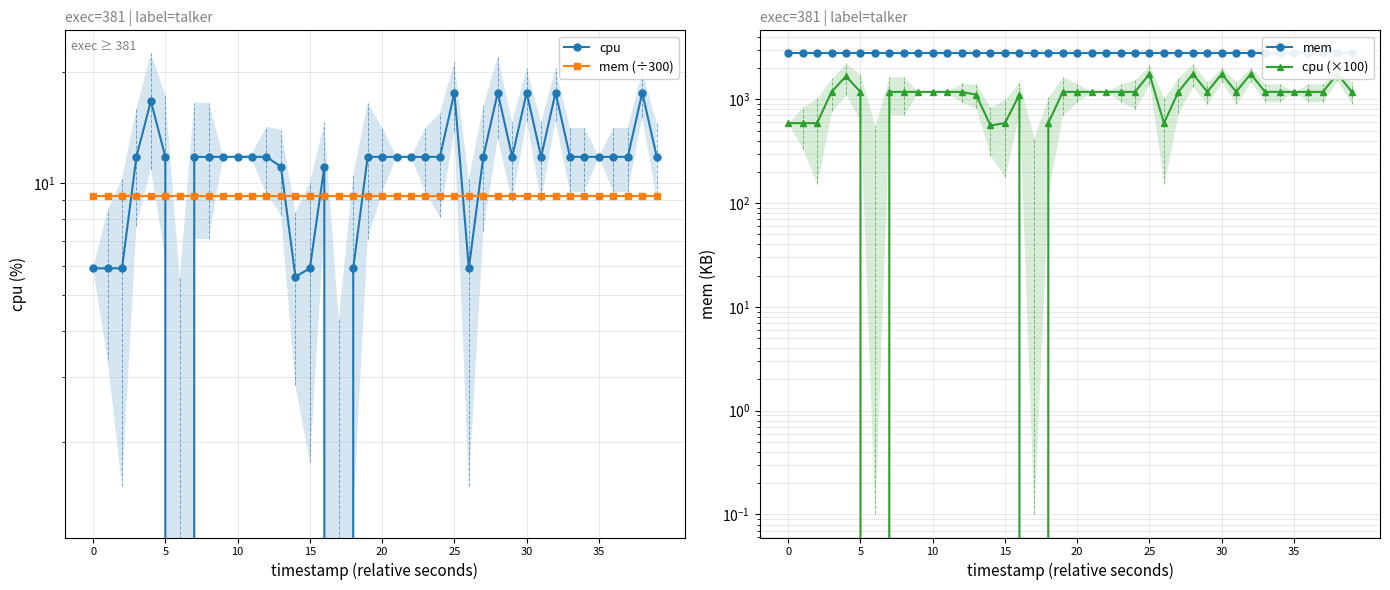

Which series has the largest total across all categories?

mem